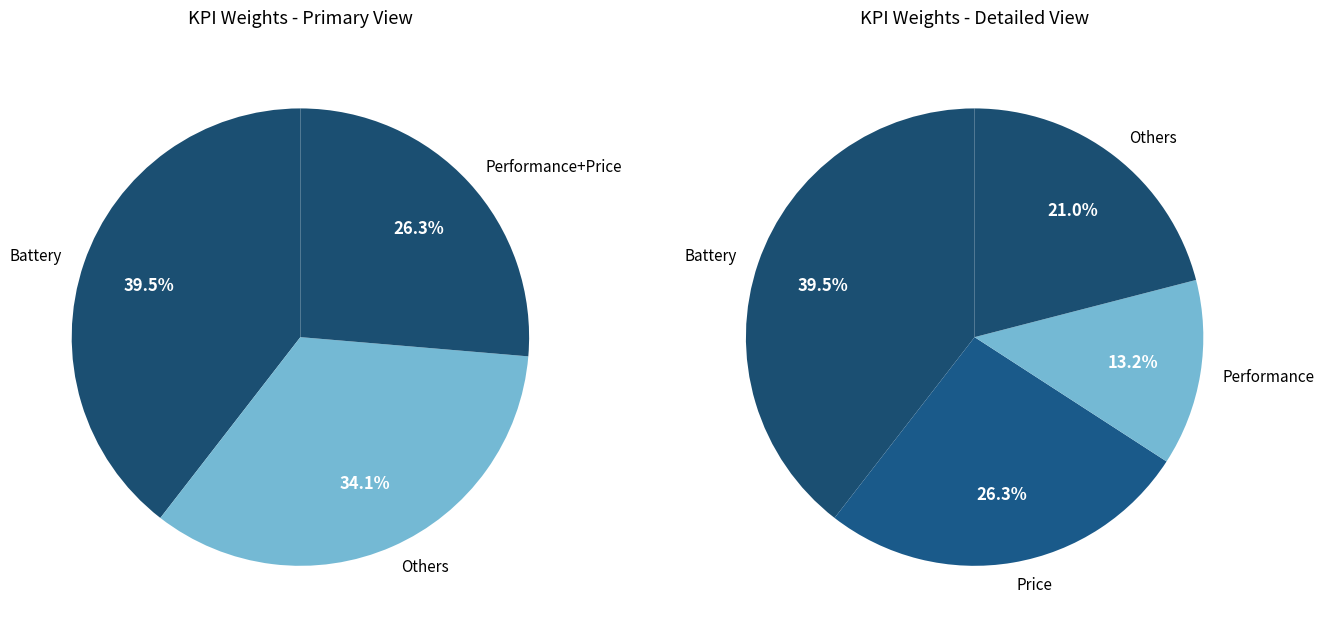

Does Radiation account for over 50% of the chart?

No